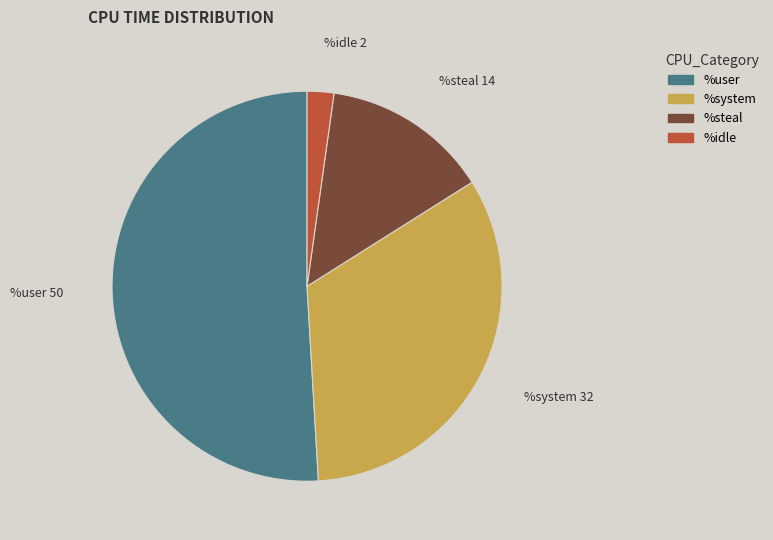

Combined, do %steal and %idle account for over 50%?

No